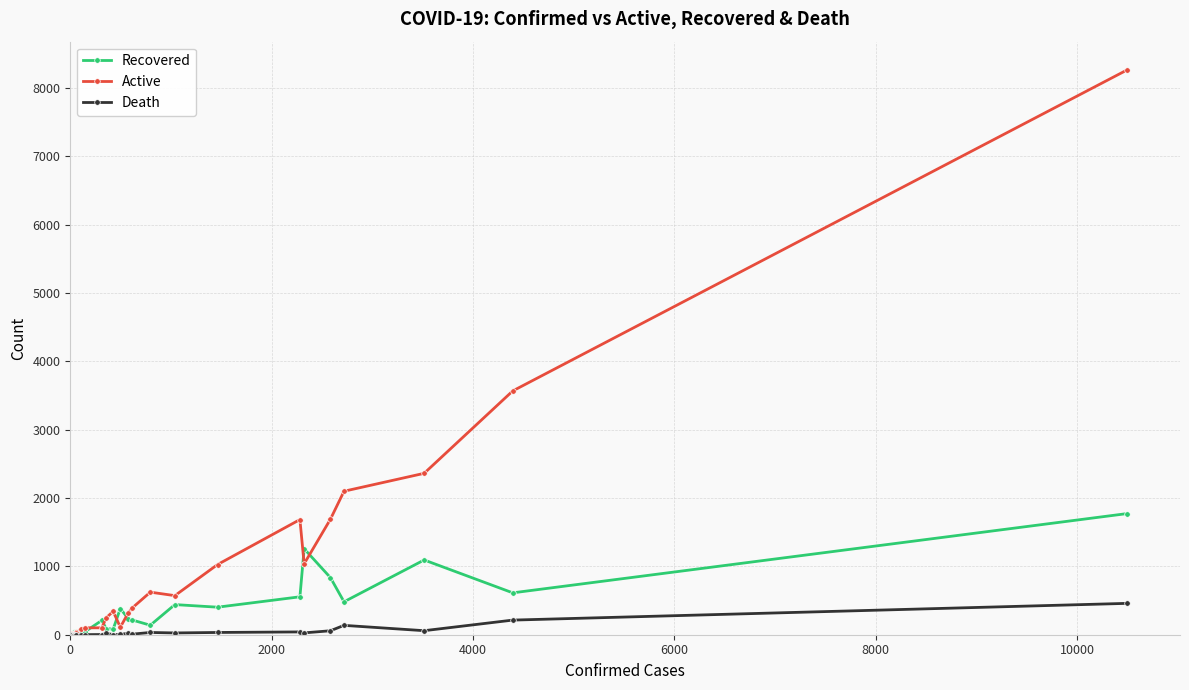

How many positive values does the Recovered series have?

30